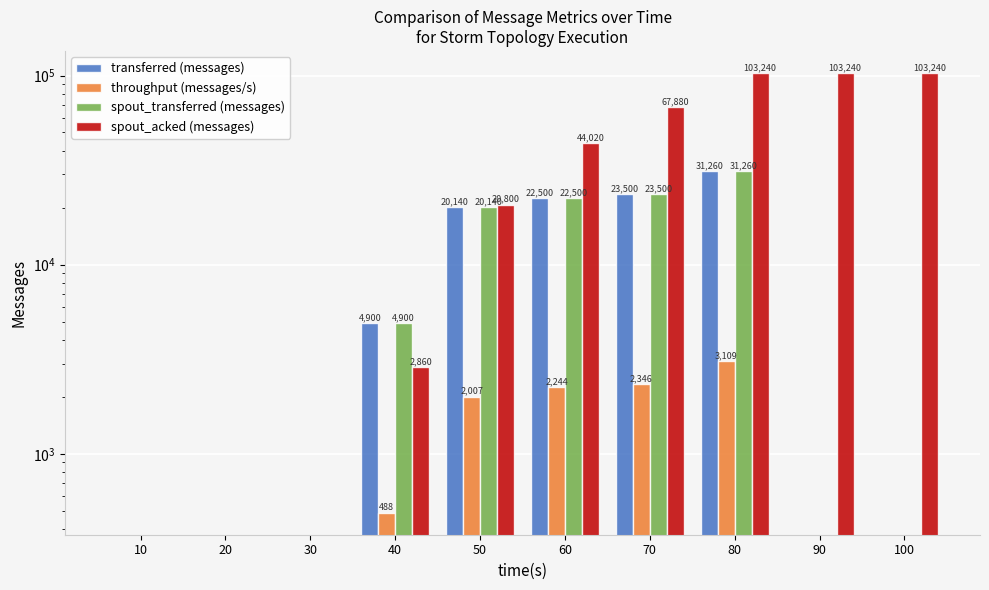

Which series has the largest total across all categories?

spout_acked (messages)